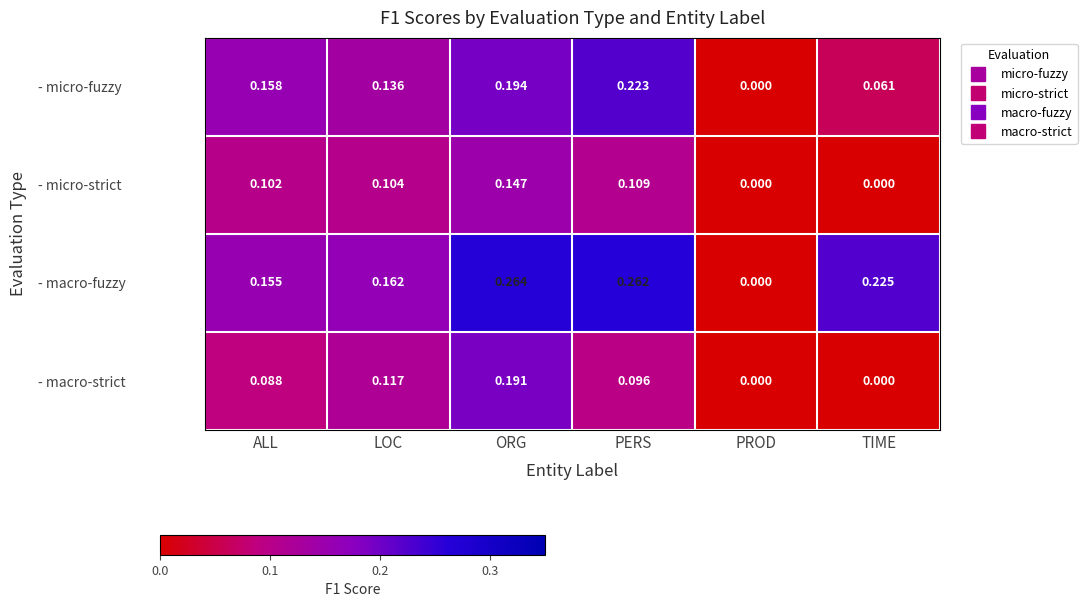

Which series has the largest range (max minus min)?

- macro-fuzzy